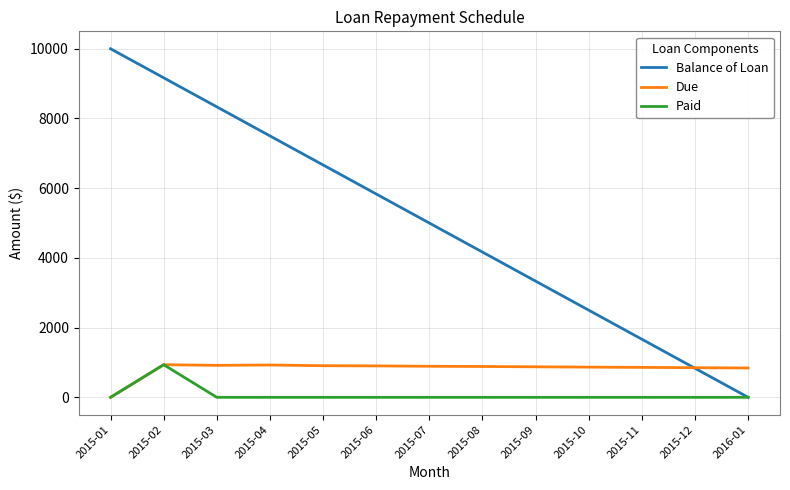

What is the spread (max minus min) of values at 2015-08?

4166.7